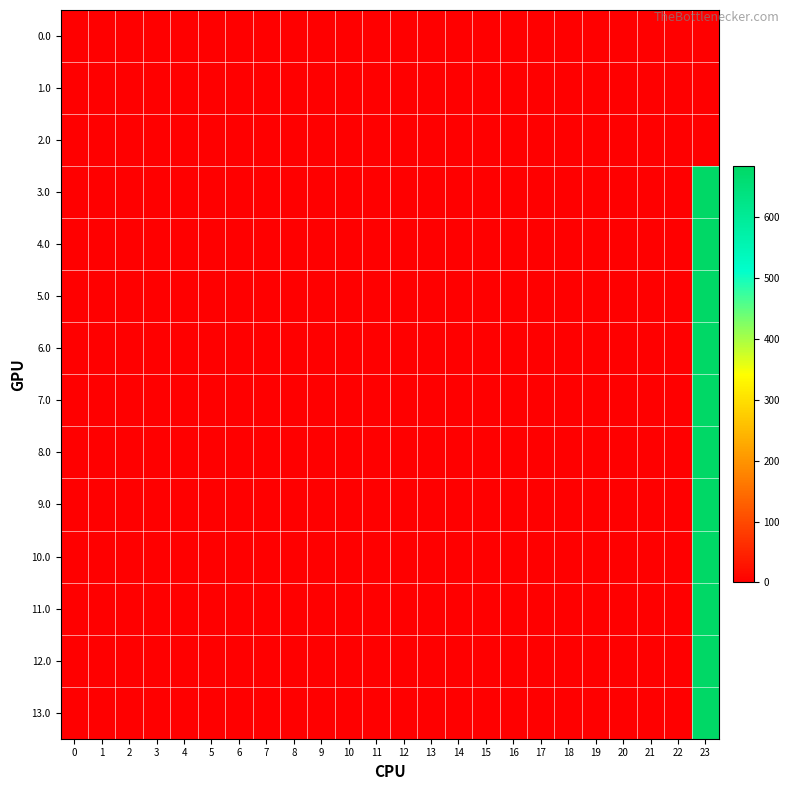

Reading left to right, what are all the values shown in this chart?

0.0: 0=0.0	1=0.0	2=0.0	3=0.0	4=0.0	5=0.0	6=0.0	7=0.0	8=0.0	9=0.0	10=0.0	11=0.0	12=0.0	13=0.0	14=0.0	15=0.0	16=0.0	17=0.0	18=0.0	19=0.0	20=0.0	21=0.0	22=0.0	23=0.0
1.0: 0=0.0	1=0.0	2=0.0	3=0.0	4=0.0	5=0.0	6=0.0	7=0.0	8=0.0	9=0.0	10=0.0	11=0.0	12=0.0	13=0.0	14=0.0	15=0.0	16=0.0	17=0.0	18=0.0	19=0.0	20=0.0	21=0.0	22=0.0	23=0.0
2.0: 0=0.0	1=0.0	2=0.0	3=0.0	4=0.0	5=0.0	6=0.0	7=0.0	8=0.0	9=0.0	10=0.0	11=0.0	12=0.0	13=0.0	14=0.0	15=0.0	16=0.0	17=0.0	18=0.0	19=0.0	20=0.0	21=0.0	22=0.0	23=0.0
3.0: 0=0.0	1=0.0	2=0.0	3=0.0	4=0.0	5=0.0	6=0.0	7=0.0	8=0.0	9=0.0	10=0.0	11=0.0	12=0.0	13=0.0	14=0.0	15=0.0	16=0.0	17=0.0	18=0.0	19=0.0	20=0.0	21=0.0	22=0.0	23=683.8
4.0: 0=0.0	1=0.0	2=0.0	3=0.0	4=0.0	5=0.0	6=0.0	7=0.0	8=0.0	9=0.0	10=0.0	11=0.0	12=0.0	13=0.0	14=0.0	15=0.0	16=0.0	17=0.0	18=0.0	19=0.0	20=0.0	21=0.0	22=0.0	23=683.8
5.0: 0=0.0	1=0.0	2=0.0	3=0.0	4=0.0	5=0.0	6=0.0	7=0.0	8=0.0	9=0.0	10=0.0	11=0.0	12=0.0	13=0.0	14=0.0	15=0.0	16=0.0	17=0.0	18=0.0	19=0.0	20=0.0	21=0.0	22=0.0	23=683.8
6.0: 0=0.0	1=0.0	2=0.0	3=0.0	4=0.0	5=0.0	6=0.0	7=0.0	8=0.0	9=0.0	10=0.0	11=0.0	12=0.0	13=0.0	14=0.0	15=0.0	16=0.0	17=0.0	18=0.0	19=0.0	20=0.0	21=0.0	22=0.0	23=683.8
7.0: 0=0.0	1=0.0	2=0.0	3=0.0	4=0.0	5=0.0	6=0.0	7=0.0	8=0.0	9=0.0	10=0.0	11=0.0	12=0.0	13=0.0	14=0.0	15=0.0	16=0.0	17=0.0	18=0.0	19=0.0	20=0.0	21=0.0	22=0.0	23=683.8
8.0: 0=0.0	1=0.0	2=0.0	3=0.0	4=0.0	5=0.0	6=0.0	7=0.0	8=0.0	9=0.0	10=0.0	11=0.0	12=0.0	13=0.0	14=0.0	15=0.0	16=0.0	17=0.0	18=0.0	19=0.0	20=0.0	21=0.0	22=0.0	23=683.8
9.0: 0=0.0	1=0.0	2=0.0	3=0.0	4=0.0	5=0.0	6=0.0	7=0.0	8=0.0	9=0.0	10=0.0	11=0.0	12=0.0	13=0.0	14=0.0	15=0.0	16=0.0	17=0.0	18=0.0	19=0.0	20=0.0	21=0.0	22=0.0	23=683.8
10.0: 0=0.0	1=0.0	2=0.0	3=0.0	4=0.0	5=0.0	6=0.0	7=0.0	8=0.0	9=0.0	10=0.0	11=0.0	12=0.0	13=0.0	14=0.0	15=0.0	16=0.0	17=0.0	18=0.0	19=0.0	20=0.0	21=0.0	22=0.0	23=683.8
11.0: 0=0.0	1=0.0	2=0.0	3=0.0	4=0.0	5=0.0	6=0.0	7=0.0	8=0.0	9=0.0	10=0.0	11=0.0	12=0.0	13=0.0	14=0.0	15=0.0	16=0.0	17=0.0	18=0.0	19=0.0	20=0.0	21=0.0	22=0.0	23=683.8
12.0: 0=0.0	1=0.0	2=0.0	3=0.0	4=0.0	5=0.0	6=0.0	7=0.0	8=0.0	9=0.0	10=0.0	11=0.0	12=0.0	13=0.0	14=0.0	15=0.0	16=0.0	17=0.0	18=0.0	19=0.0	20=0.0	21=0.0	22=0.0	23=683.8
13.0: 0=0.0	1=0.0	2=0.0	3=0.0	4=0.0	5=0.0	6=0.0	7=0.0	8=0.0	9=0.0	10=0.0	11=0.0	12=0.0	13=0.0	14=0.0	15=0.0	16=0.0	17=0.0	18=0.0	19=0.0	20=0.0	21=0.0	22=0.0	23=683.8